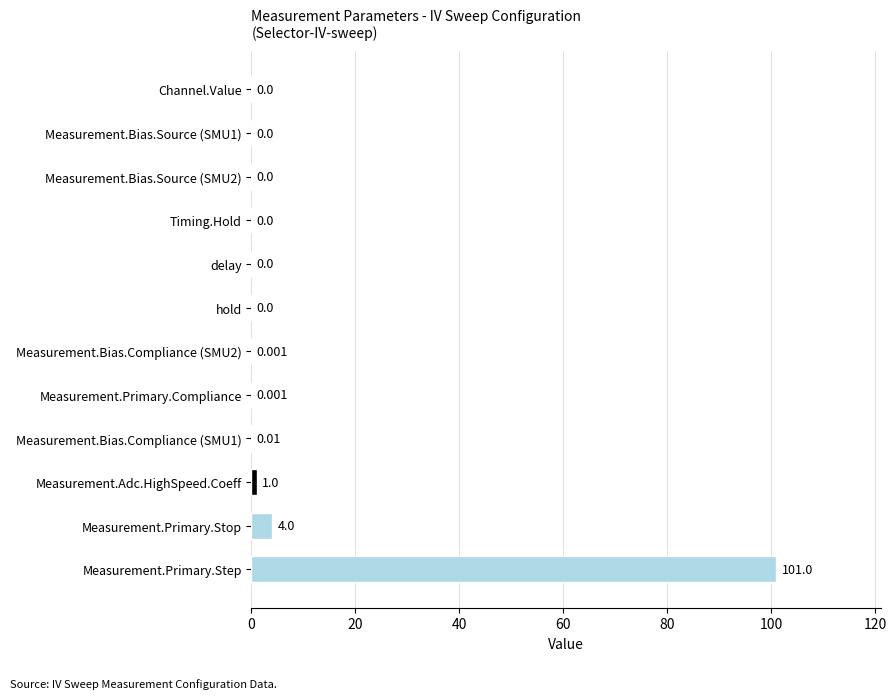

What is the sum of all values?

106.0